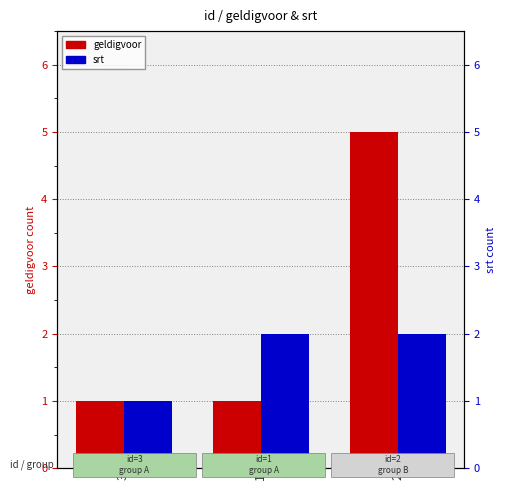

Does the chart contain stacked bars?

No